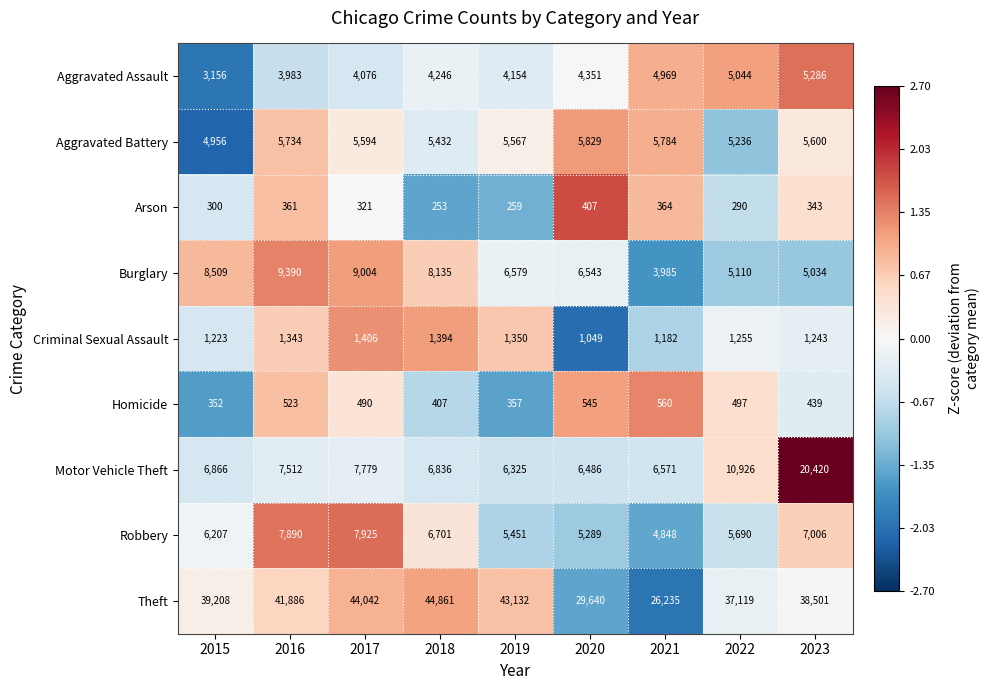

Rank the series at 2019 from lowest to highest value.

Arson, Homicide, Criminal Sexual Assault, Aggravated Assault, Robbery, Aggravated Battery, Motor Vehicle Theft, Burglary, Theft